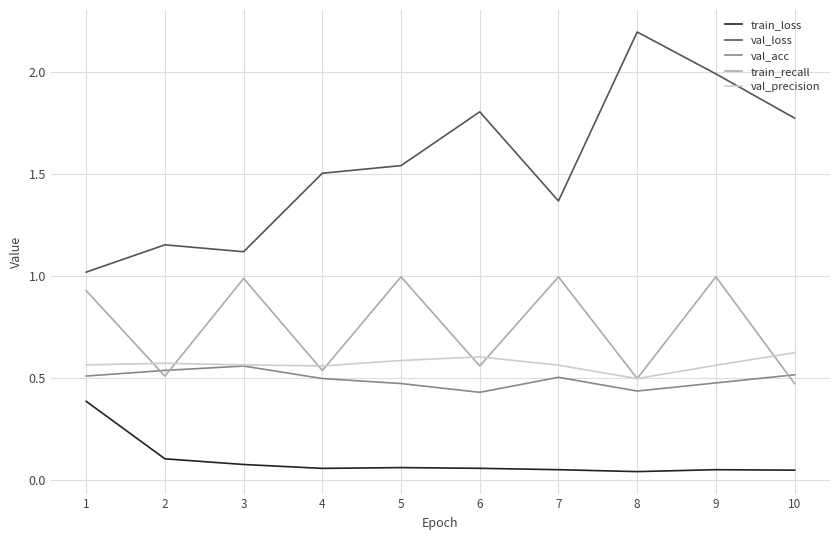

At which label does val_precision reach its minimum?

8